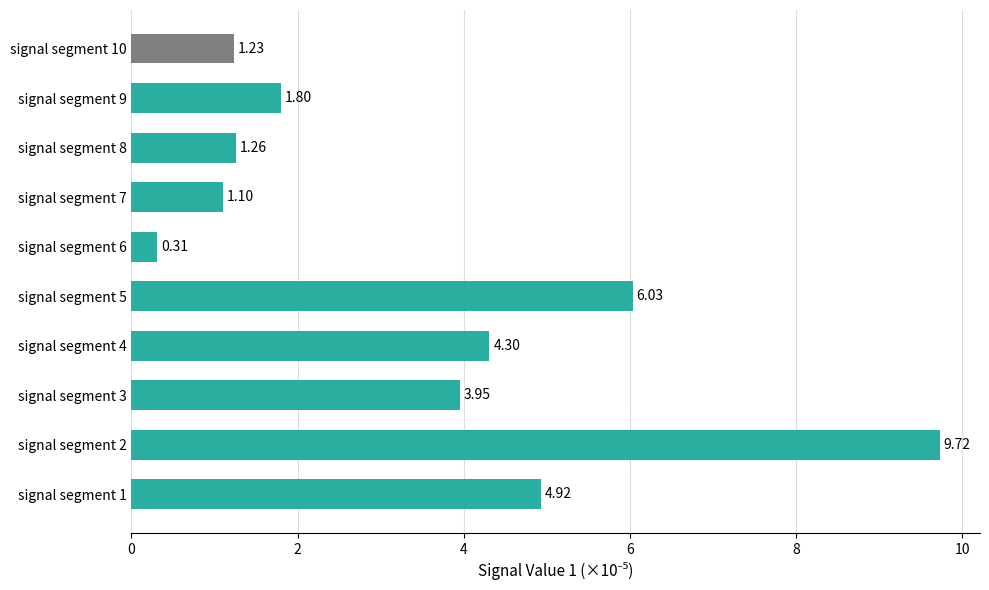

What is the change in value from signal segment 1 to signal segment 7?

-3.8